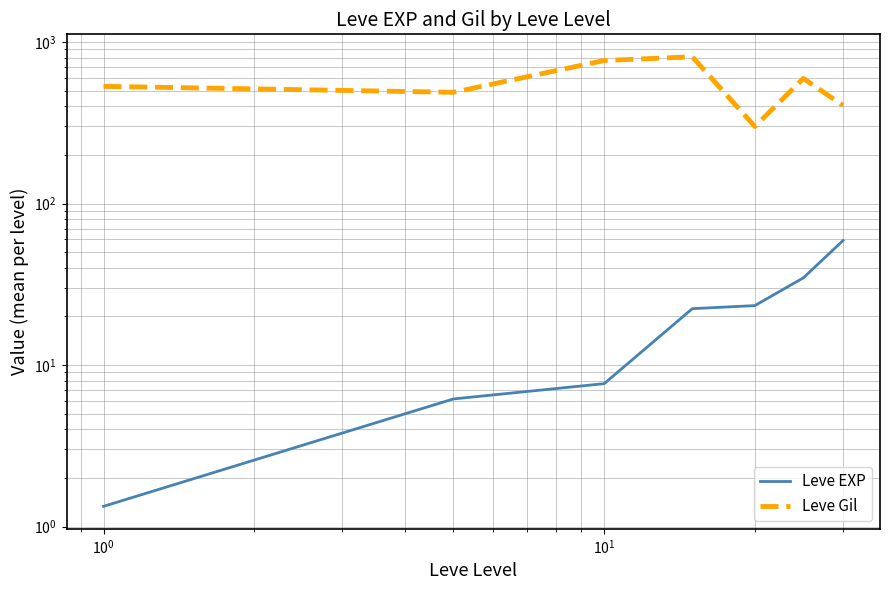

How many series are shown in this chart?

2